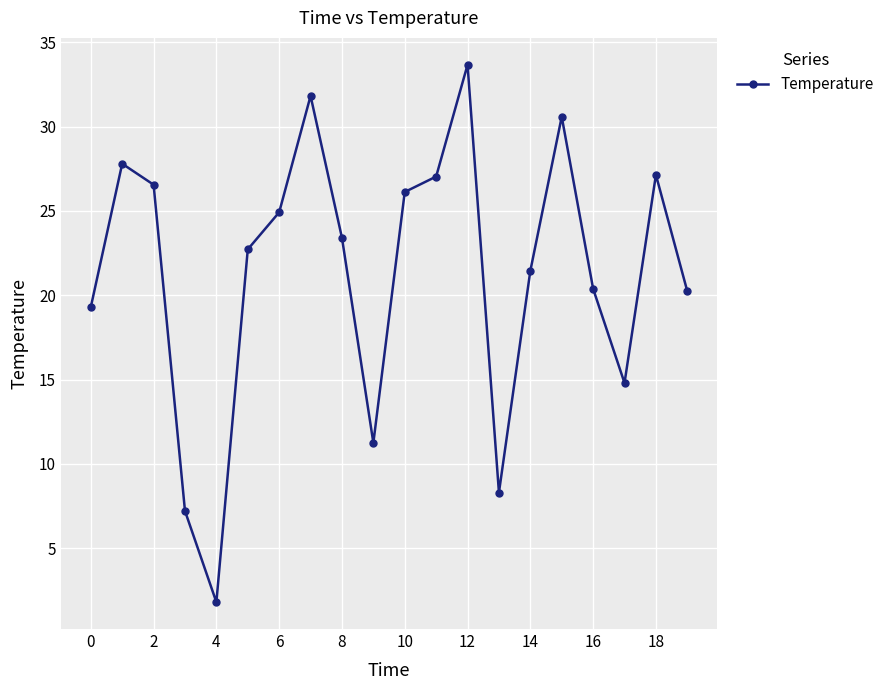

What is the sum of all values?

426.5